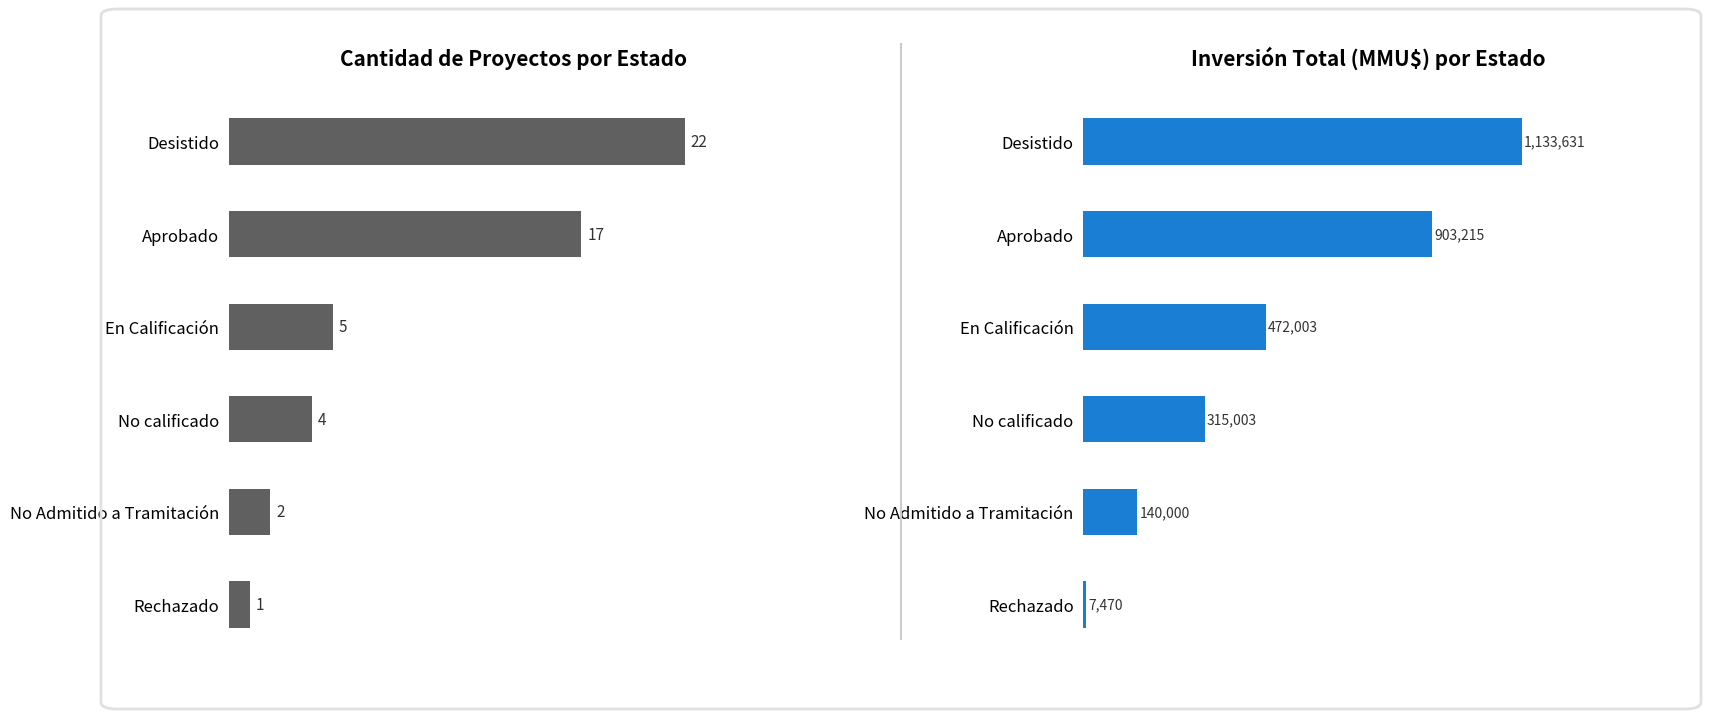

What is the value of the Inversión Total (MMU$) bar at the 1st from the left?

1133631